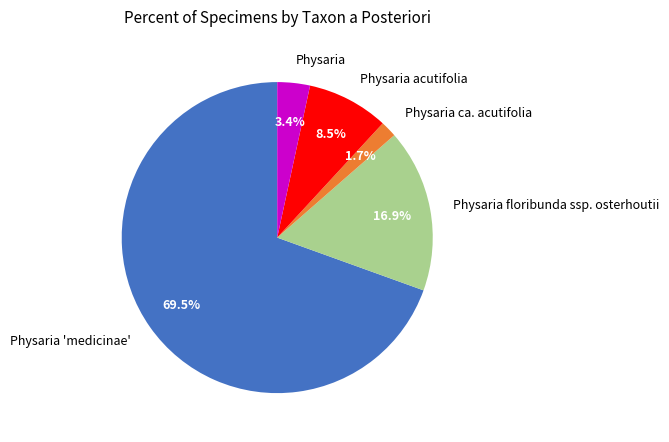

To the nearest percent, what is the combined percentage of Physaria ca. acutifolia and Physaria?

5%